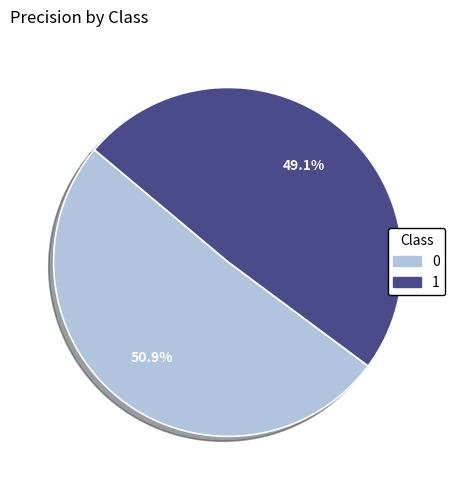

Combined, what portion of the pie is 0 and 1?

100.0%